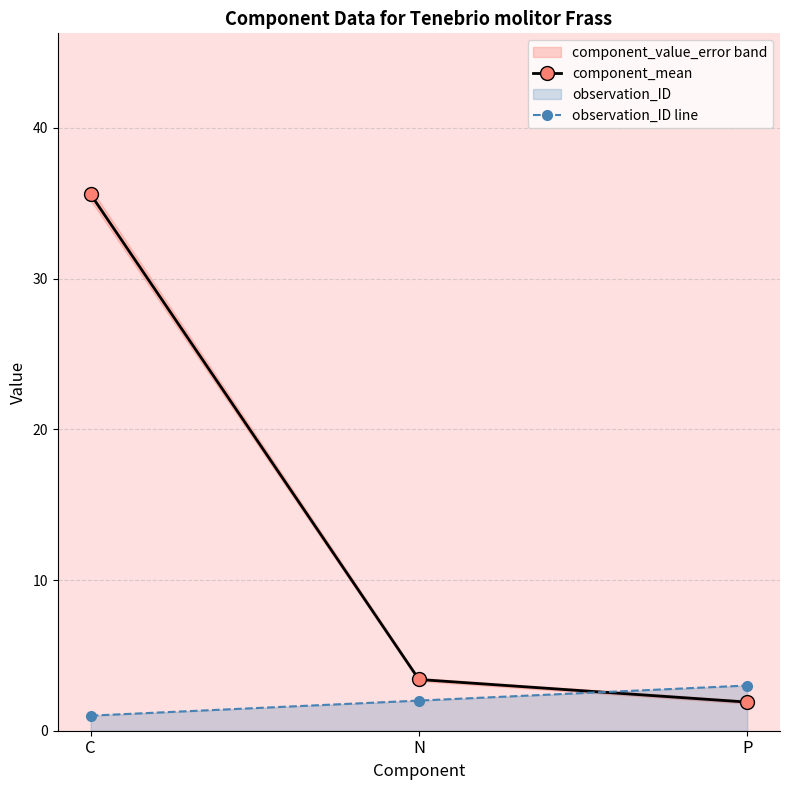

What is the sum of all component_mean values?

40.9